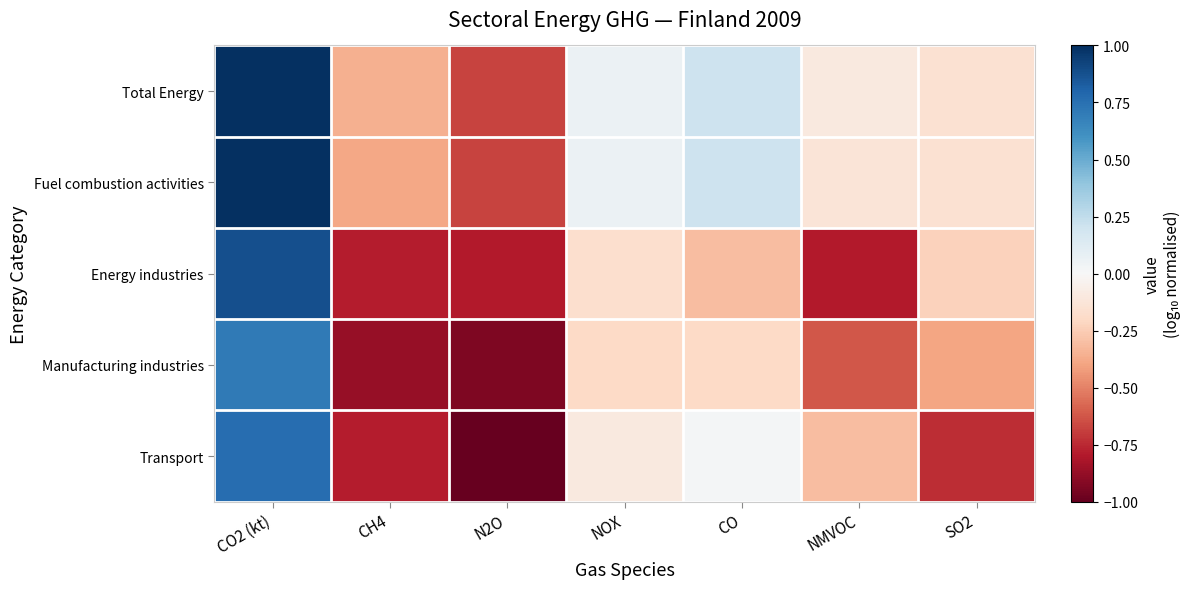

What is the smallest value displayed?

-1.0